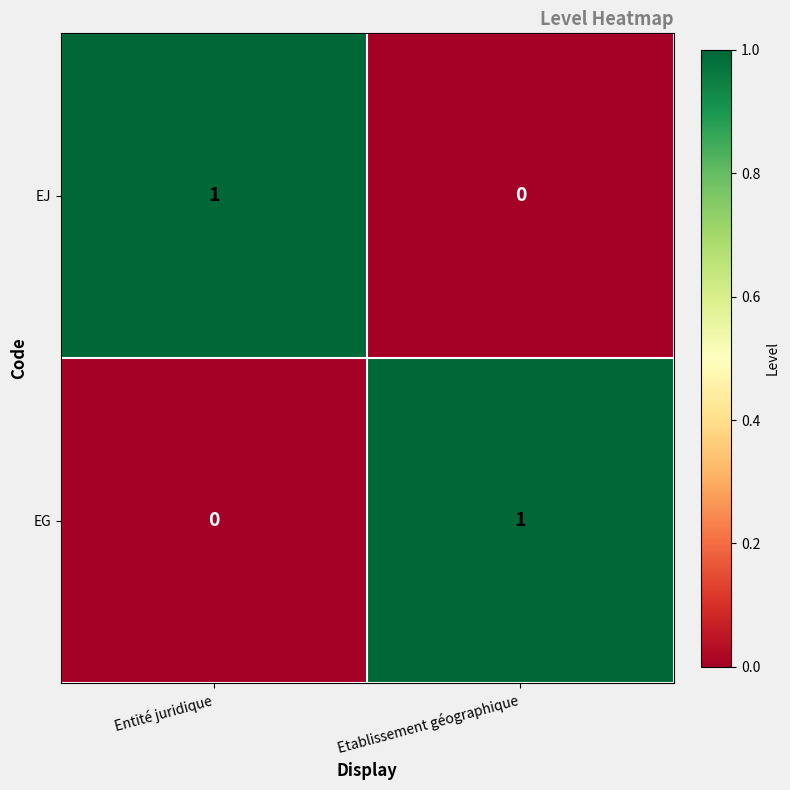

At which label is EG closest to 0?

Entité juridique